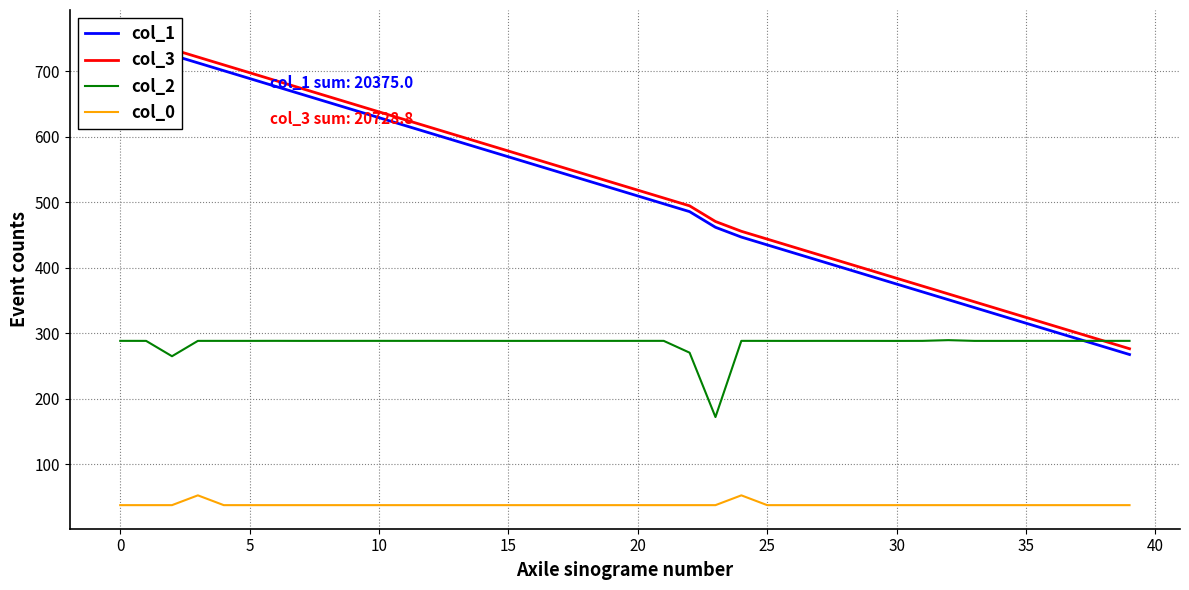

What are all the series names shown in the legend?

col_1, col_3, col_2, col_0